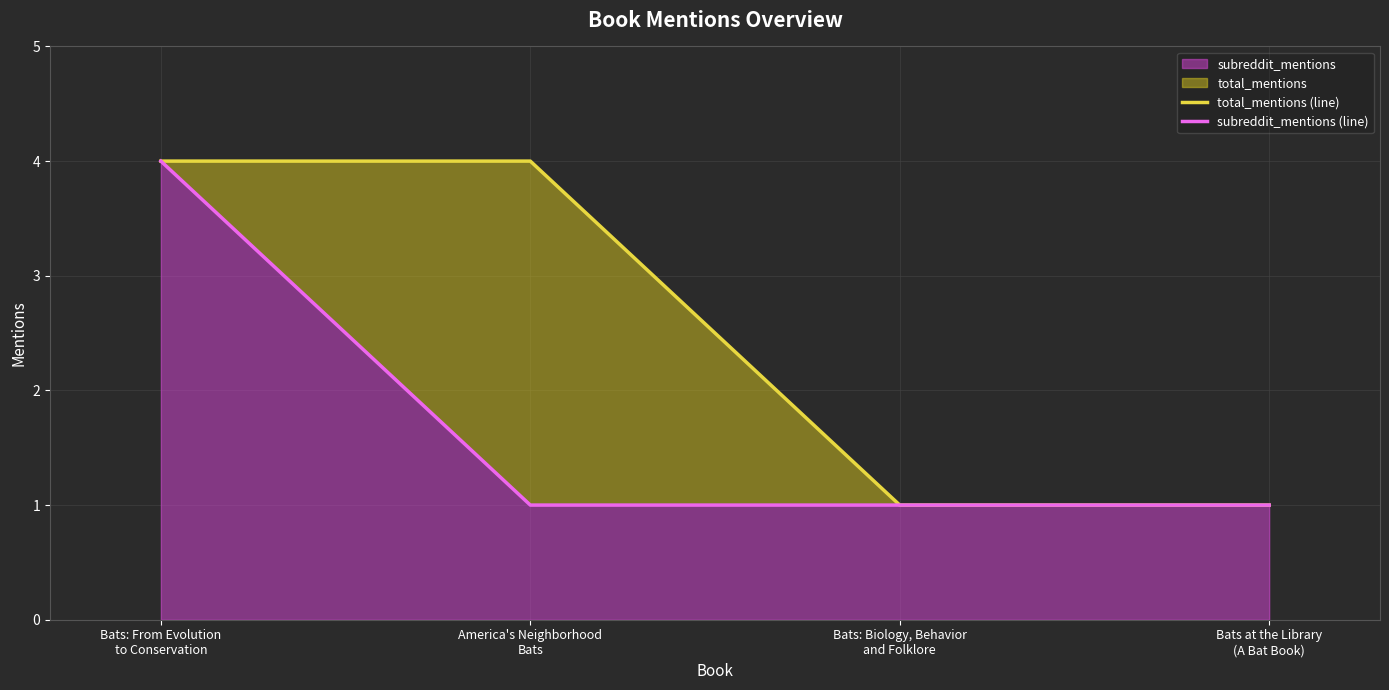

True or false: subreddit_mentions (line) and total_mentions (line) intersect in this chart.

False